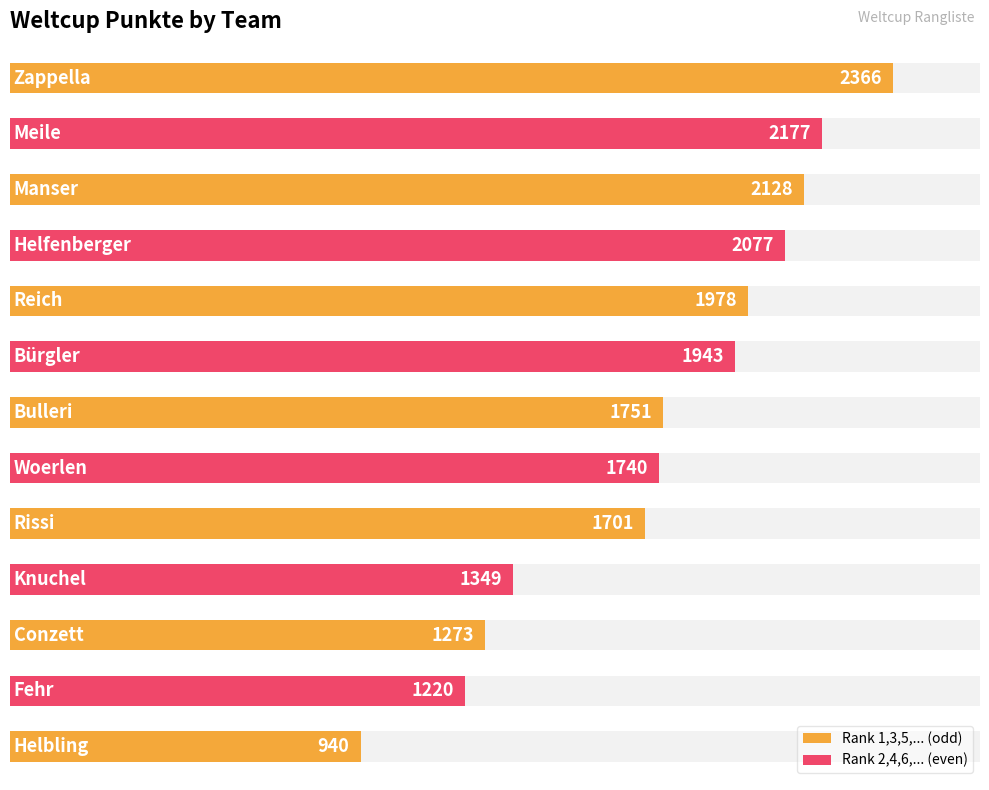

How many values are below 1751?

6